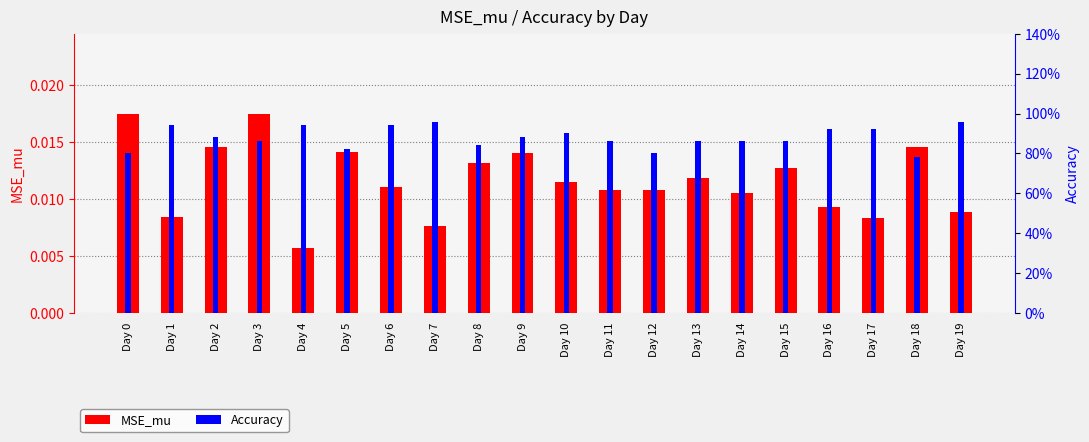

Reading left to right, transcribe all the data shown in this chart.

MSE_mu: Day 0=0.0	Day 1=0.0	Day 2=0.0	Day 3=0.0	Day 4=0.0	Day 5=0.0	Day 6=0.0	Day 7=0.0	Day 8=0.0	Day 9=0.0	Day 10=0.0	Day 11=0.0	Day 12=0.0	Day 13=0.0	Day 14=0.0	Day 15=0.0	Day 16=0.0	Day 17=0.0	Day 18=0.0	Day 19=0.0
Accuracy: Day 0=0.8	Day 1=0.9	Day 2=0.9	Day 3=0.9	Day 4=0.9	Day 5=0.8	Day 6=0.9	Day 7=1.0	Day 8=0.8	Day 9=0.9	Day 10=0.9	Day 11=0.9	Day 12=0.8	Day 13=0.9	Day 14=0.9	Day 15=0.9	Day 16=0.9	Day 17=0.9	Day 18=0.8	Day 19=1.0